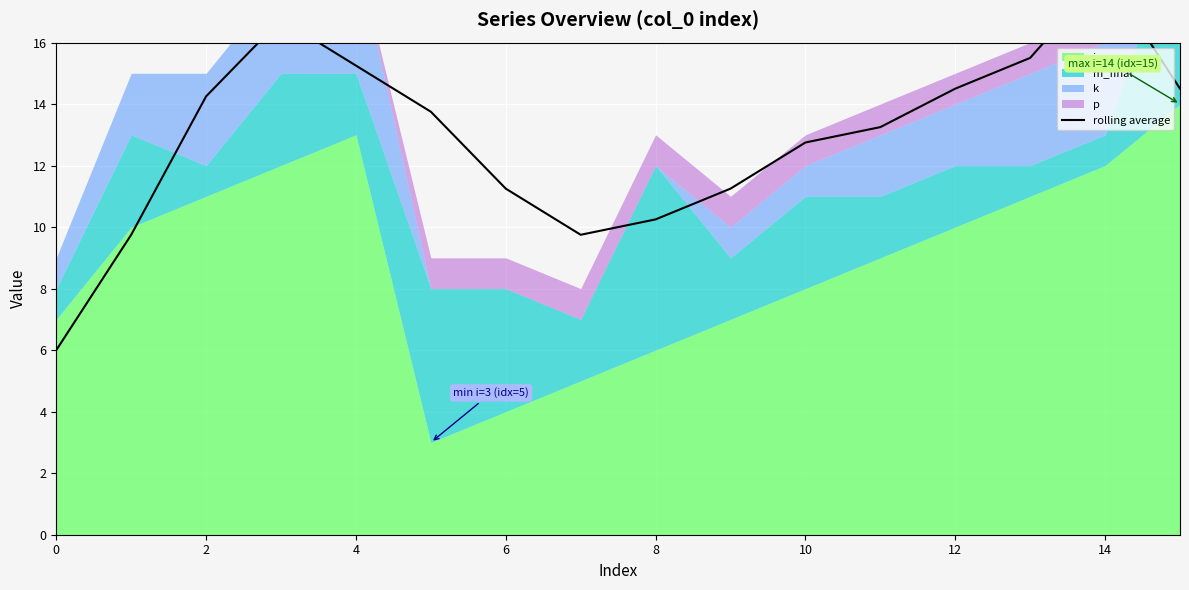

At which label does the data first exceed 13?

2